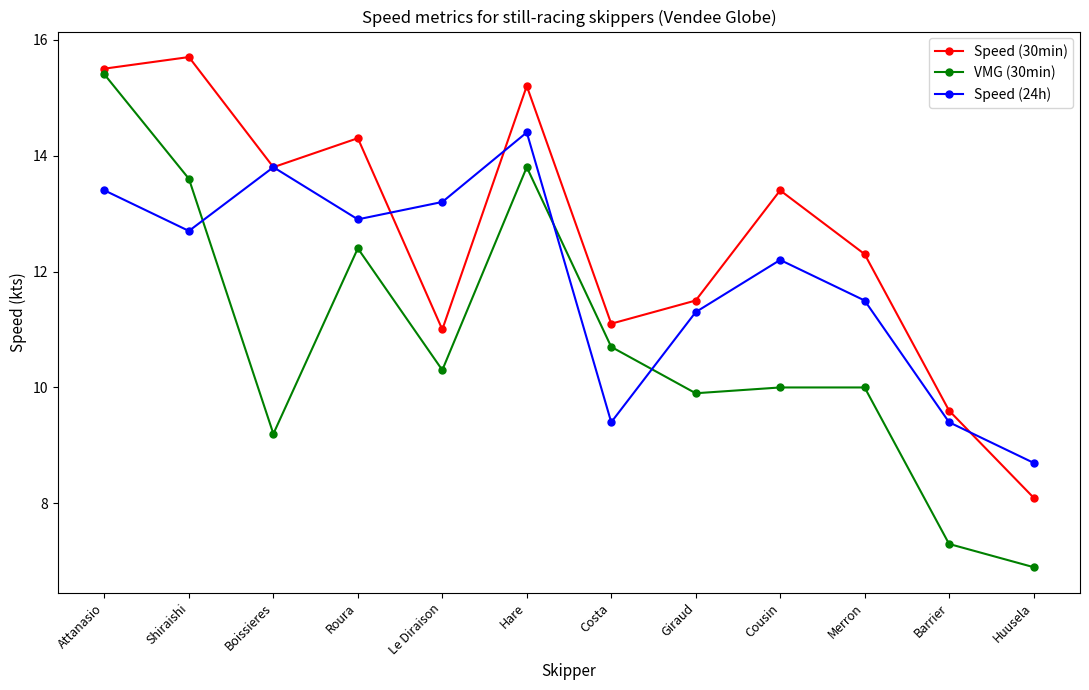

How many lines are shown in the chart?

3